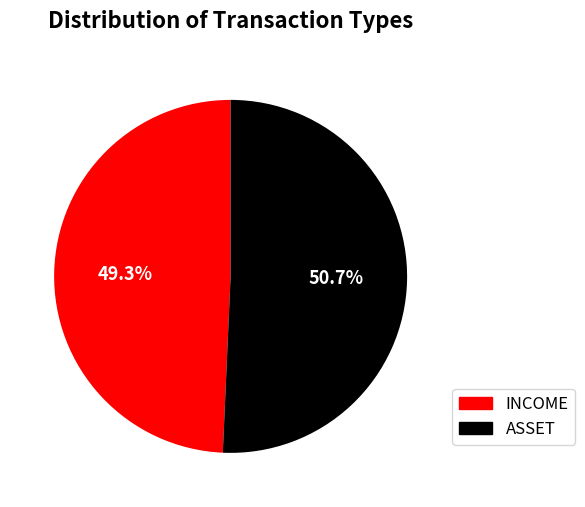

Approximately how many times larger is the value at ASSET compared to INCOME?

1.0